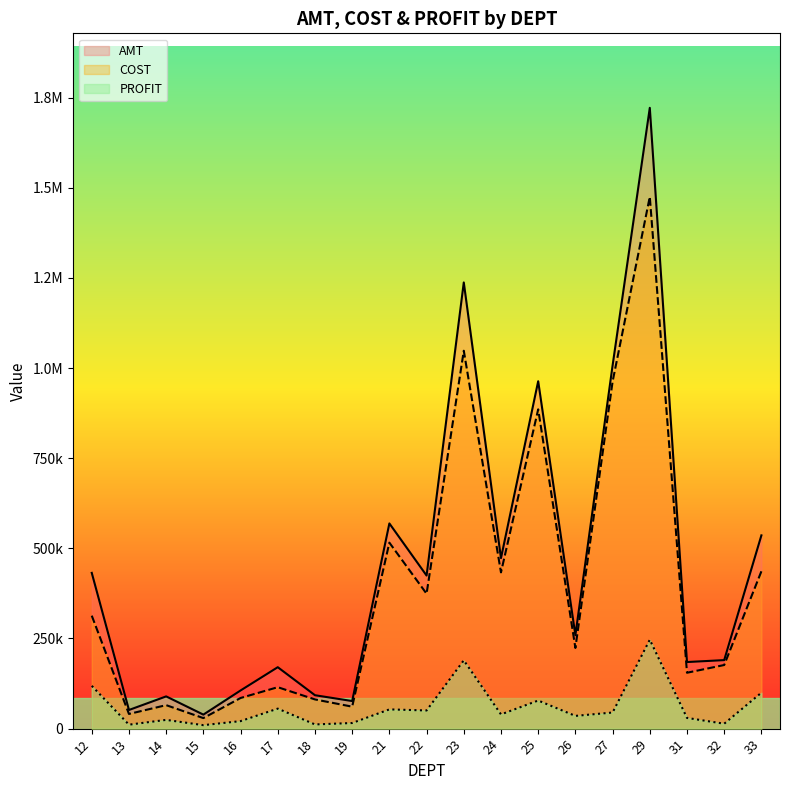

Reading left to right, list all the values displayed in this chart.

AMT: 431913.0	51705.6	89386.7	38842.6	105795.7	170344.7	92635.3	76491.6	569028.3	424481.7	1237261.7	472687.5	963355.9	259070.8	1007042.4	1721500.6	184645.9	190014.6	535922.9
COST: 313240.0	40712.1	65113.4	29220.8	84944.5	114866.7	80999.0	60898.5	515689.0	374104.3	1047849.0	433250.4	885422.7	223747.7	962357.8	1474878.3	154940.8	176369.5	436278.9
PROFIT: 118673.0	10993.5	24273.4	9621.8	20851.2	55478.1	11636.4	15593.1	53339.3	50377.4	189412.7	39437.1	77933.2	35323.1	44684.6	246622.2	29705.1	13645.1	99644.1